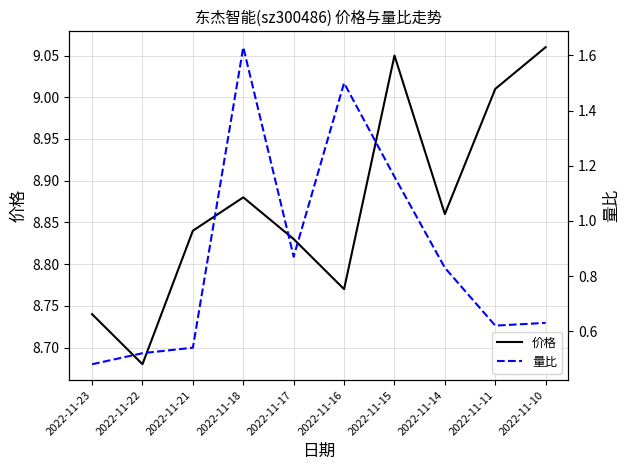

Which category has the lowest value in the 量比 series?

2022-11-23